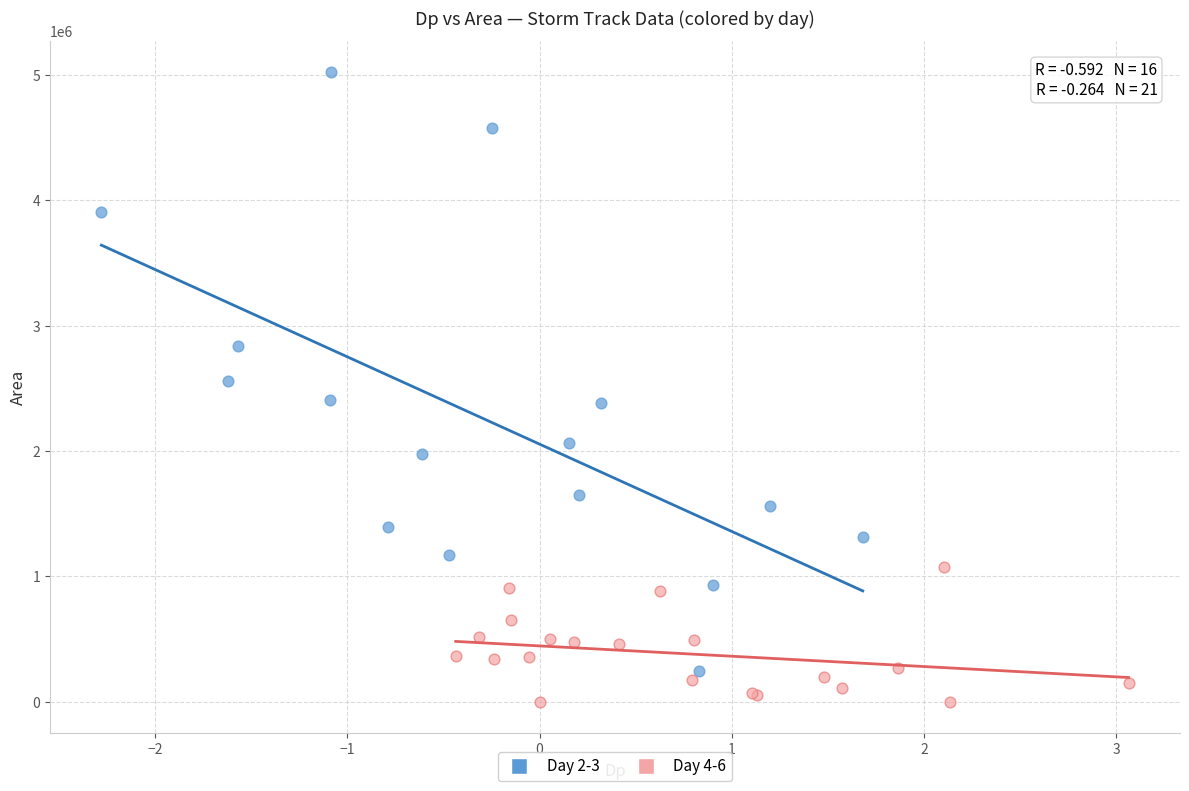

Which series has the widest spread of Y values?

Day 2-3